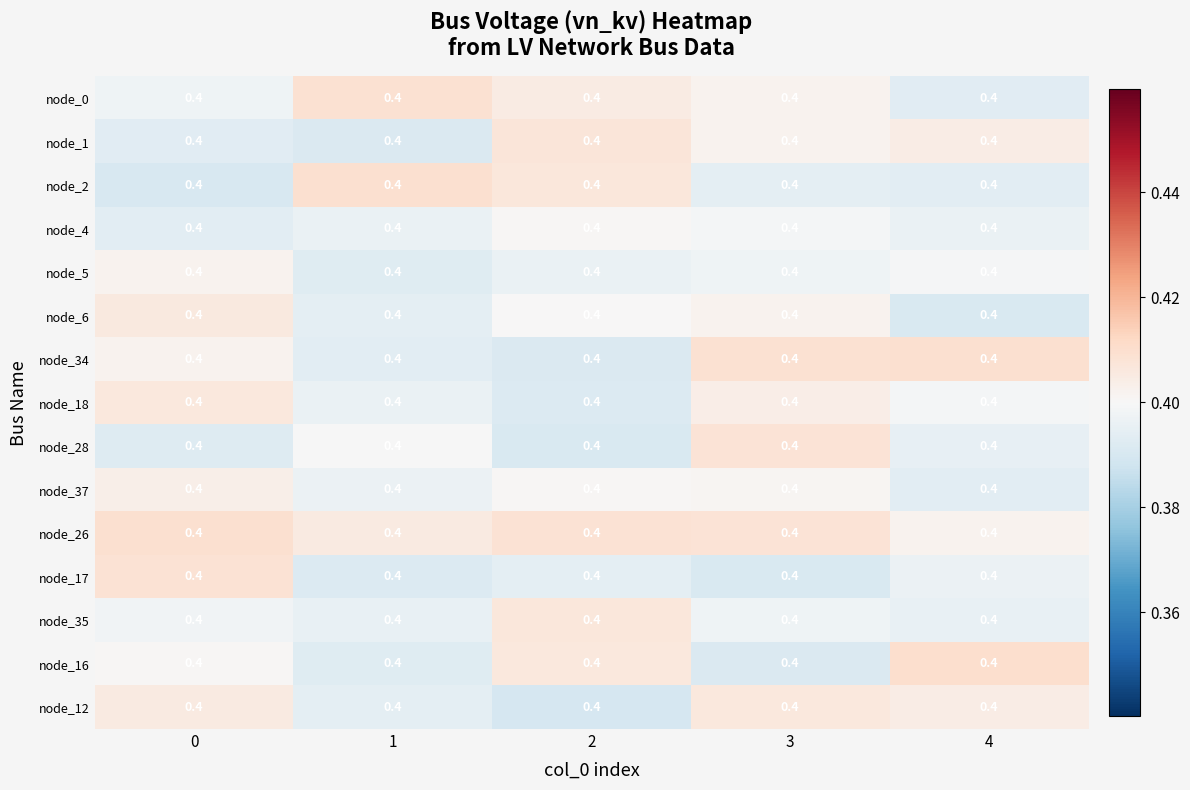

Between 1 and 2, which is larger?

1